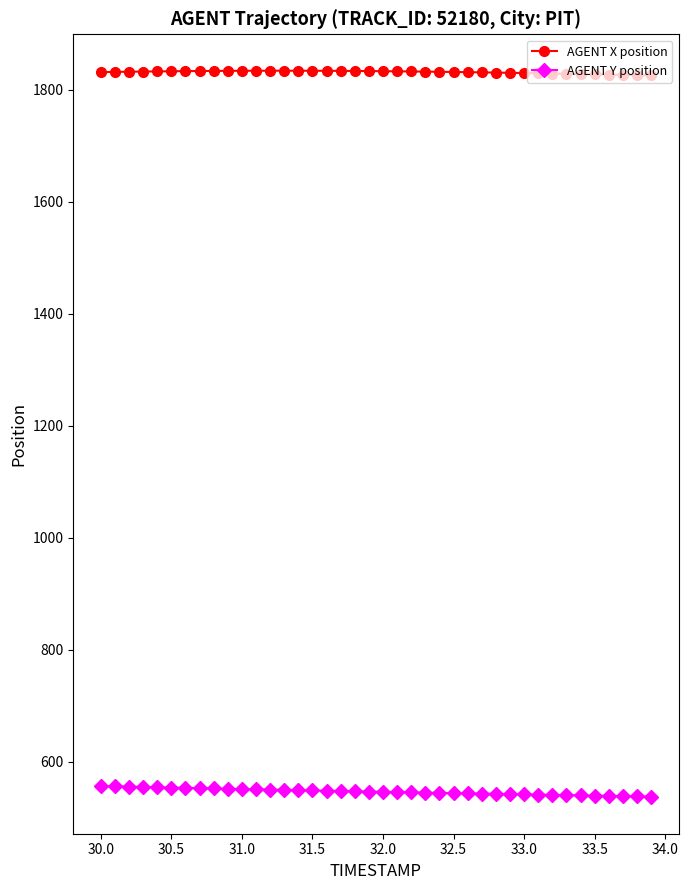

True or false: AGENT X position and AGENT Y position cross at least once.

False